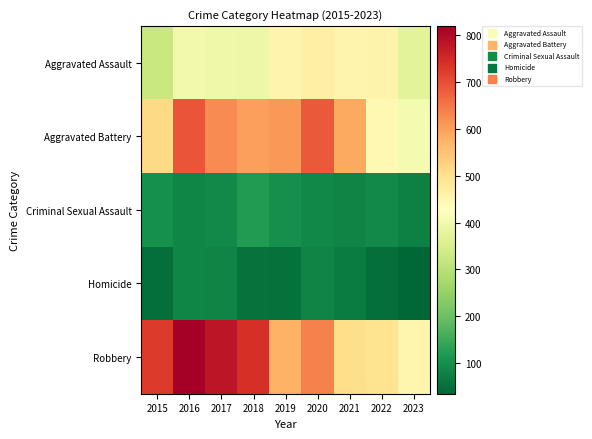

Which has a higher value, 2016 or 2019?

2019